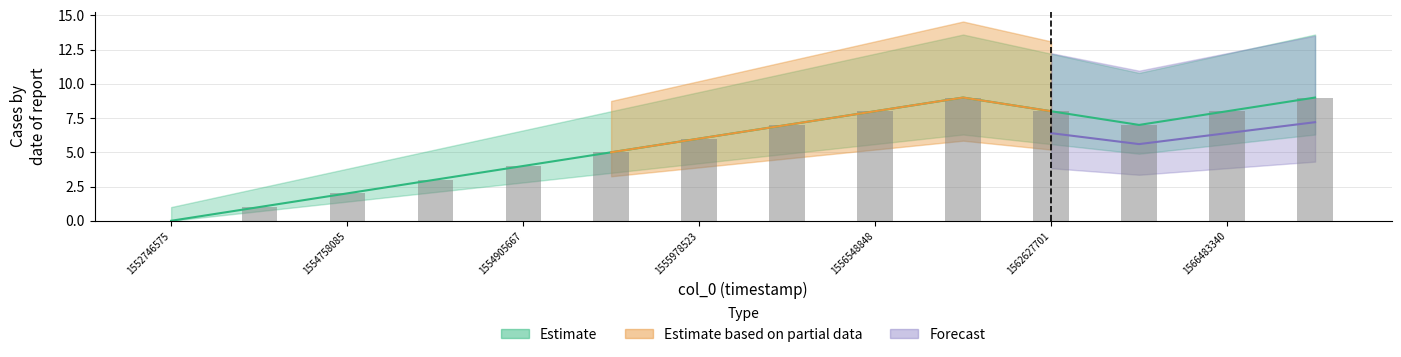

Reading right to left, extract all data points from this chart.

1566832576=9	1566483340=8	1566051307=7	1562627701=8	1562411678=9	1556548848=8	1556136879=7	1555978523=6	1554923761=5	1554905667=4	1554761667=3	1554758085=2	1554750920=1	1552746575=0